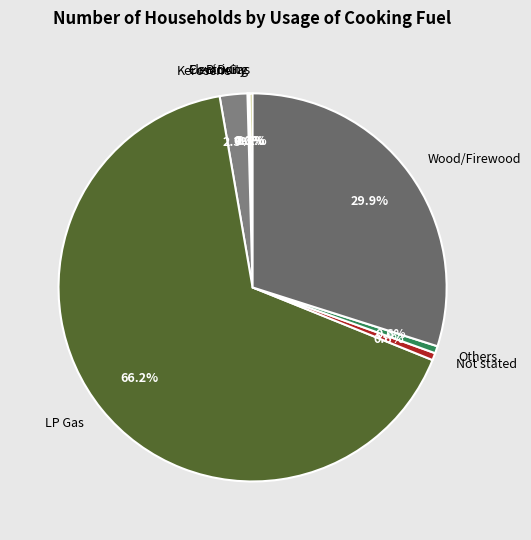

Is it true that Wood/Firewood is 20% of the pie?

False